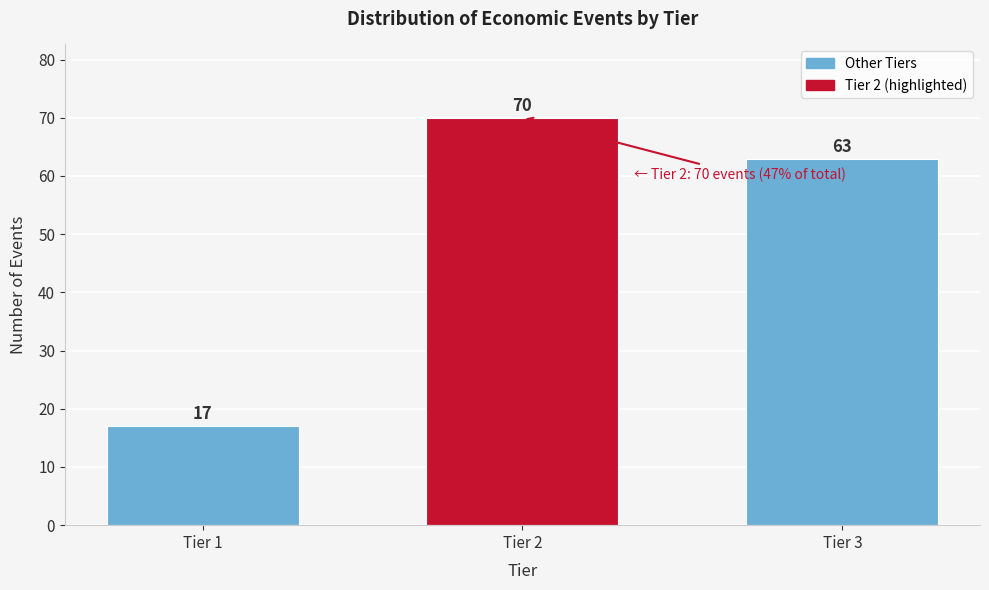

Reading right to left, list all the values displayed in this chart.

63	70	17